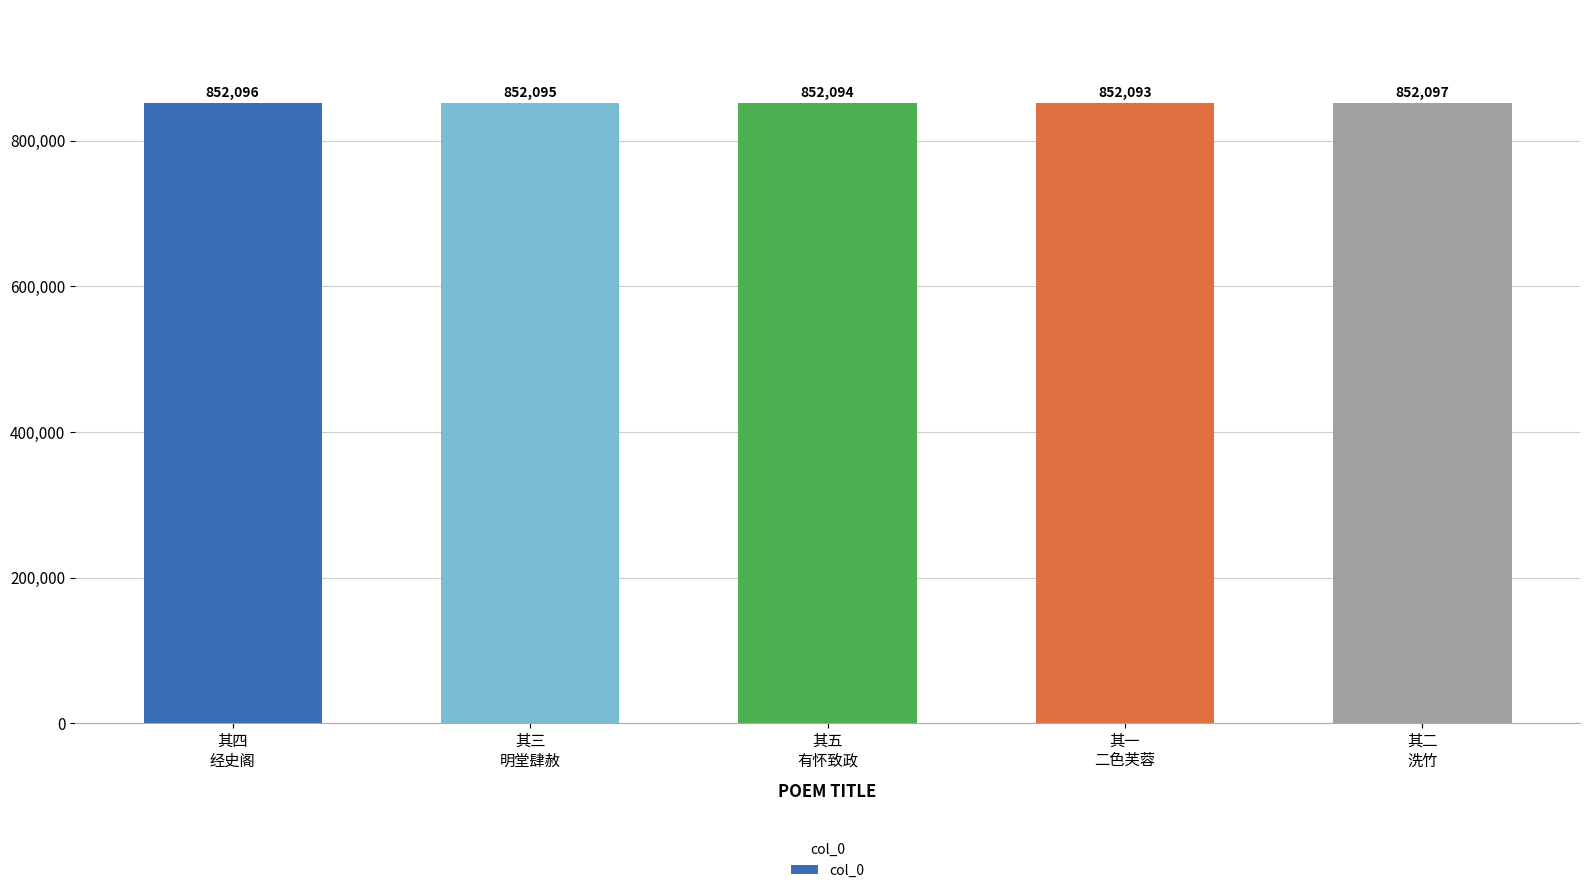

What is the average value?

852095